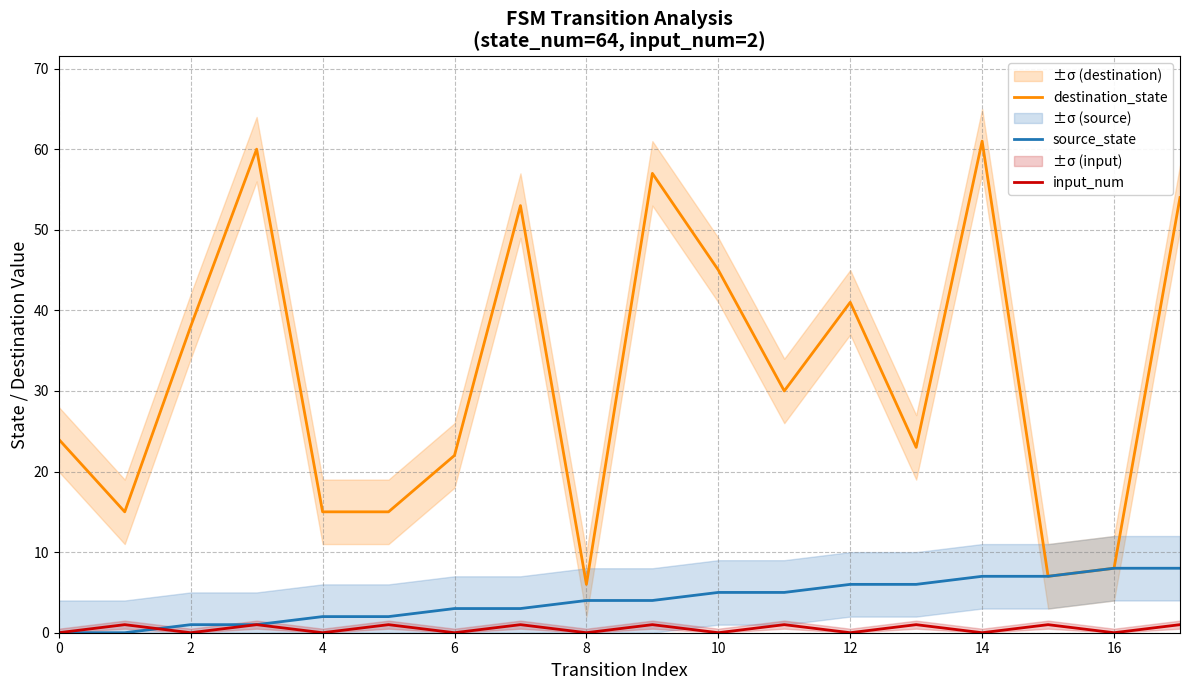

True or false: destination_state and input_num cross at least once.

False